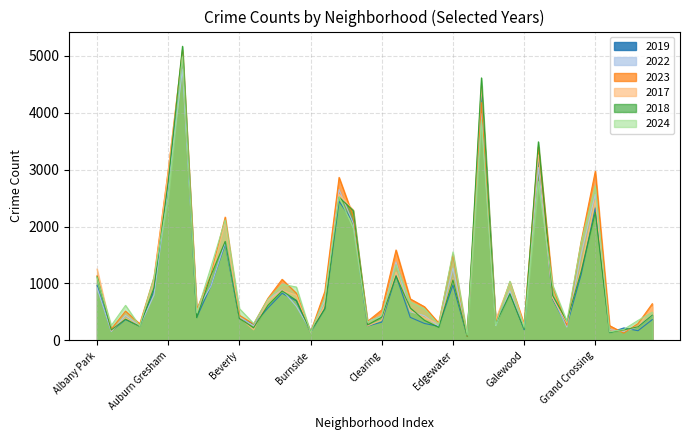

The value of 2023 at Avalon Park is 801. True or false?

False